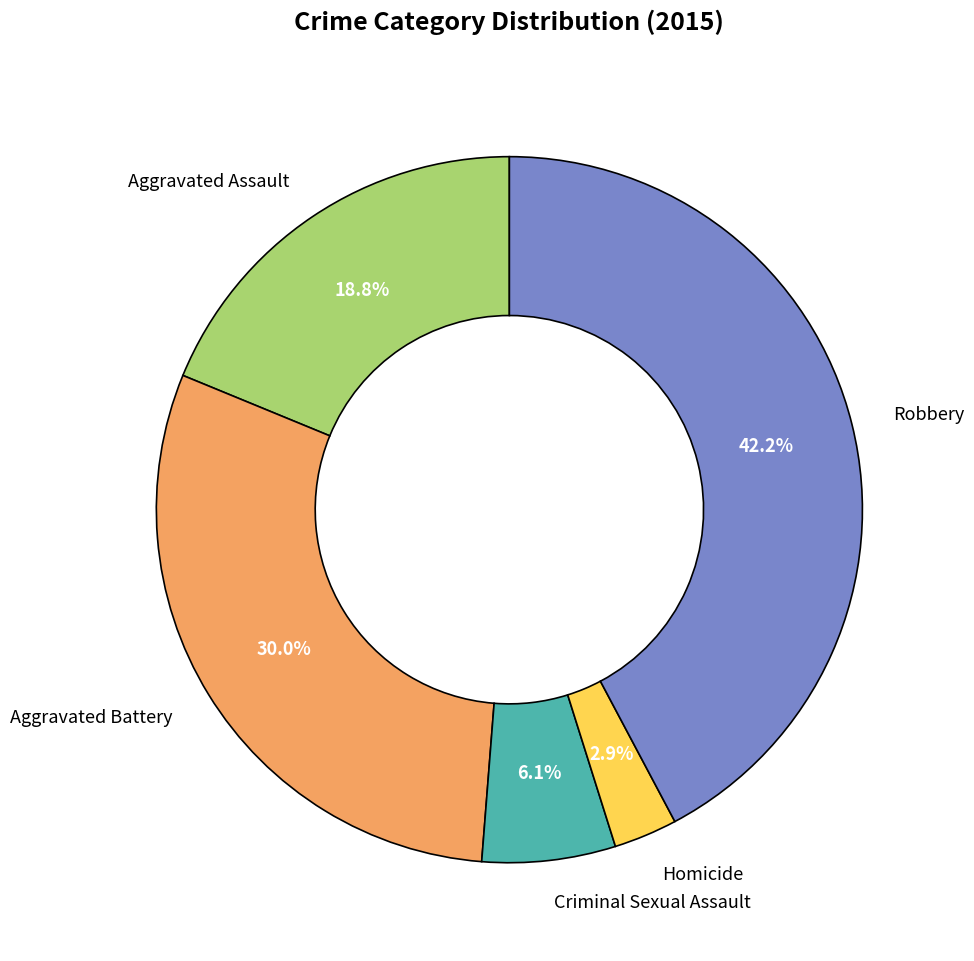

What portion of the pie excludes Criminal Sexual Assault?

93.9%